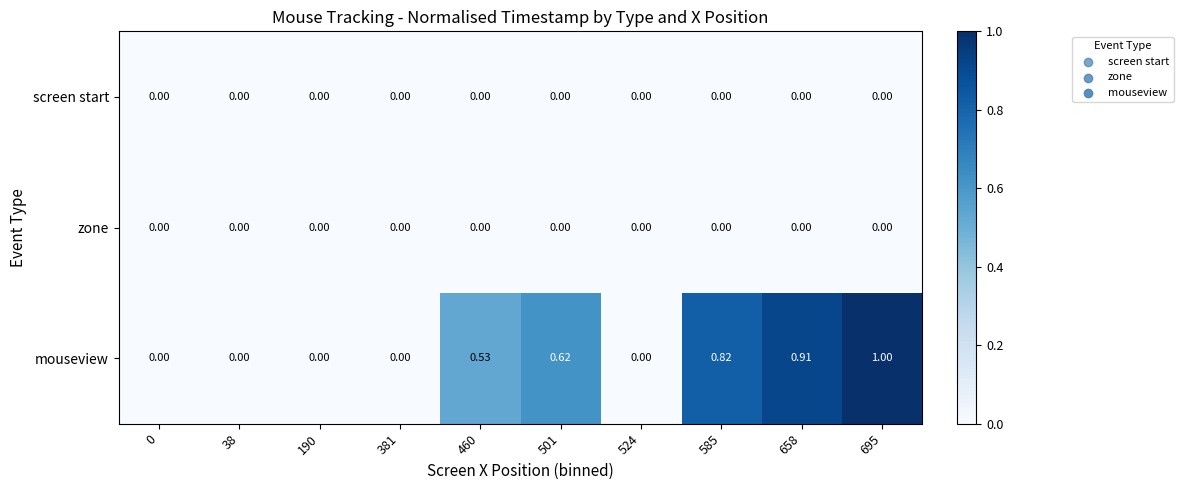

Which series has the widest spread of values?

mouseview